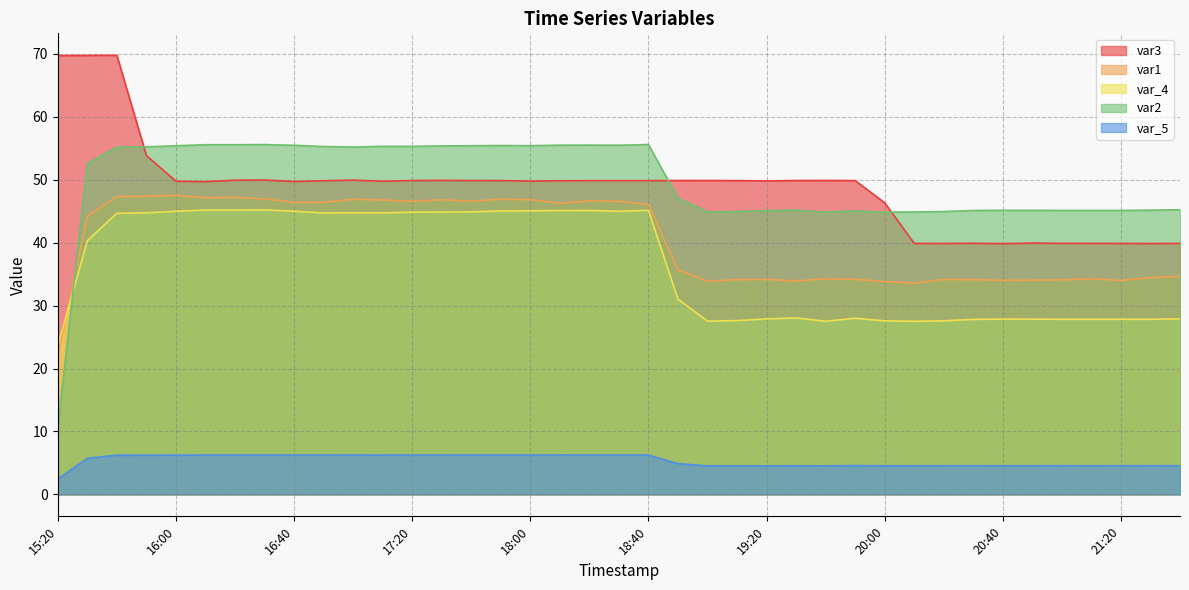

Is it true that var2 equals 97.7 at 18:30?

False